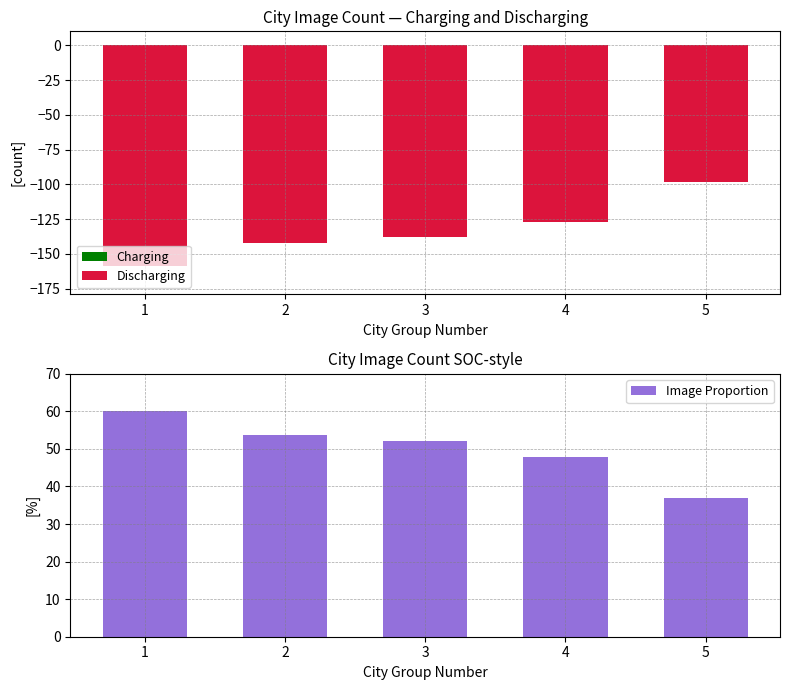

What is the difference between the second highest and second lowest values in the Discharging series?

15